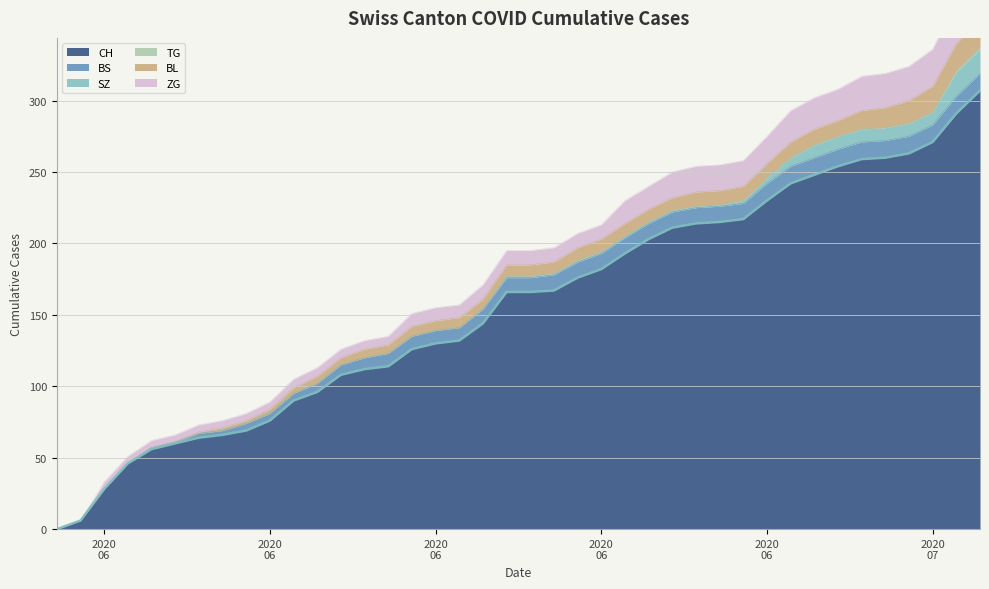

Reading left to right, what are all the values shown in this chart?

CH: 0	6	28	46	56	60	64	66	69	76	90	96	108	112	114	126	130	132	144	166	166	167	176	182	193	203	211	214	215	217	230	242	248	254	259	260	263	271	291	307
BS: 0	0	0	0	1	1	3	3	5	5	5	6	7	8	9	9	9	9	10	10	10	11	11	11	11	11	11	11	11	11	12	12	12	12	12	12	12	12	12	12
SZ: 0	0	0	0	0	0	0	0	0	0	0	0	0	0	0	0	0	0	0	1	1	1	1	1	1	1	1	1	1	2	4	6	9	9	9	9	9	9	17	17
TG: 0	0	0	0	0	0	0	0	0	0	0	0	0	0	0	0	0	0	0	0	0	0	0	0	0	0	0	0	0	0	0	0	0	0	0	0	0	0	1	1
BL: 0	0	0	0	0	0	1	2	2	3	4	5	5	6	6	7	7	7	7	8	8	8	9	9	9	9	9	10	10	10	10	11	11	11	13	14	16	18	19	20
ZG: 0	0	5	5	5	5	5	5	5	5	6	6	6	6	6	9	9	9	10	10	10	10	10	10	16	16	18	18	18	18	19	22	22	22	24	24	24	26	29	31